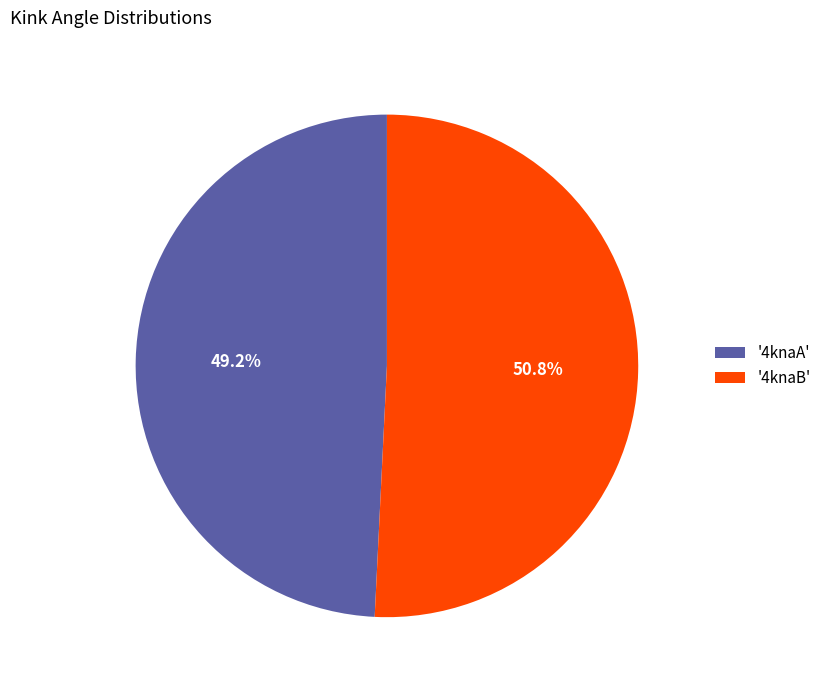

Is there any slice that represents more than half of the pie?

Yes